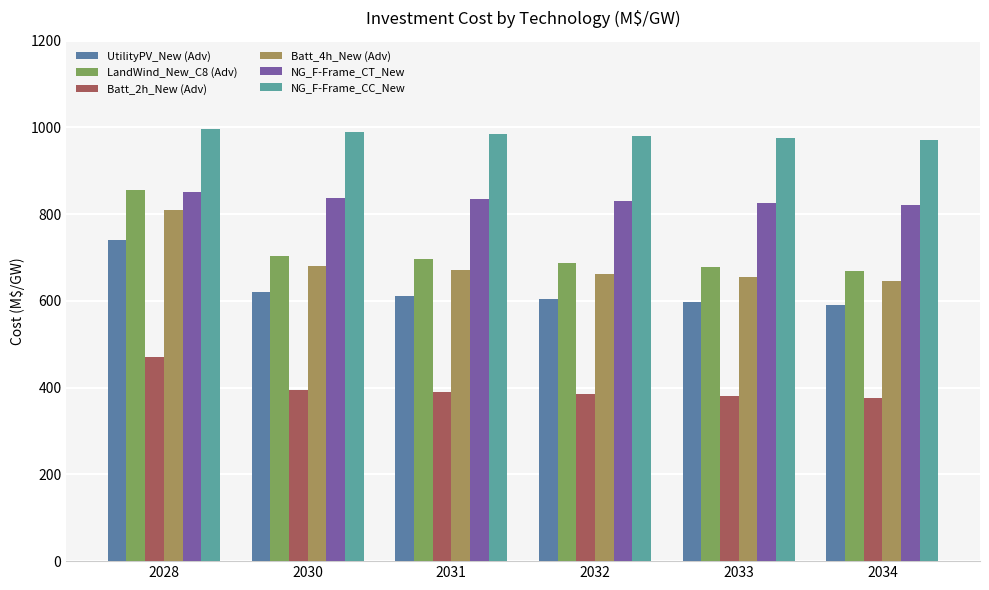

What is the sum of the LandWind_New_C8 (Adv) values at 2031 and 2033?

1373.5